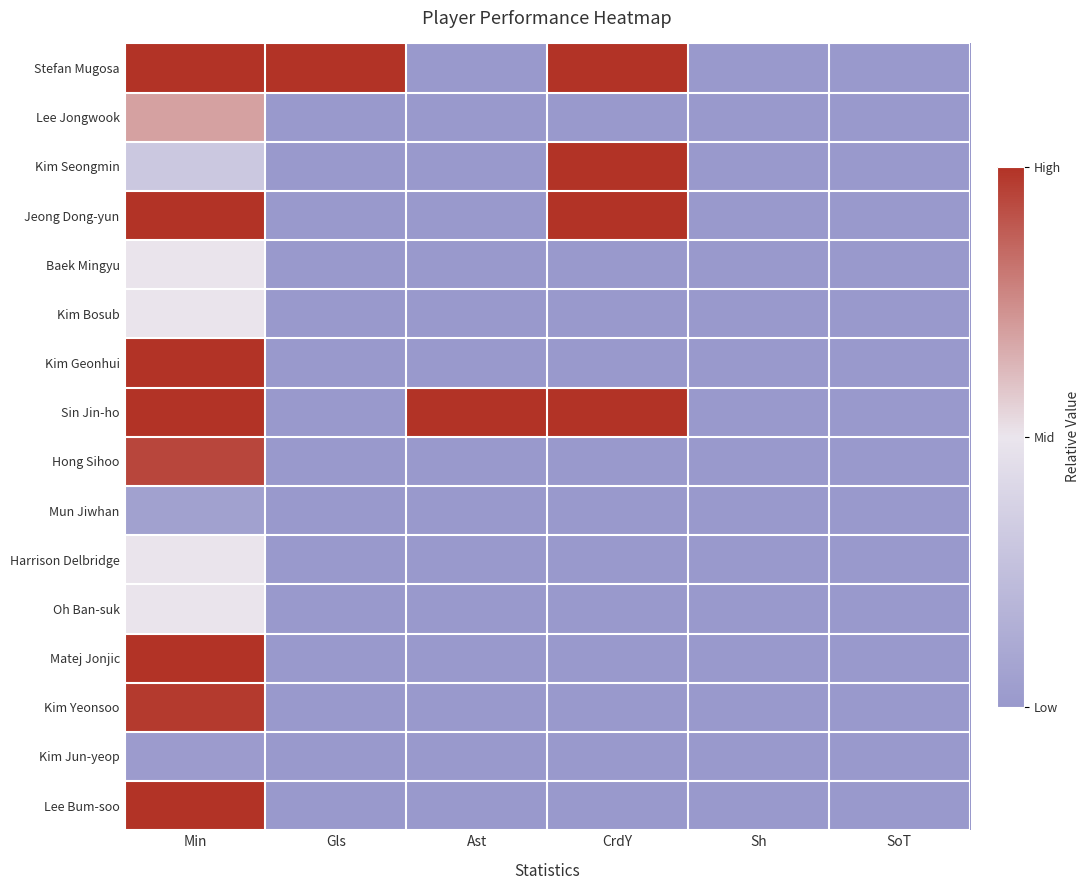

Rank the series at Sh from lowest to highest value.

Stefan Mugosa, Lee Jongwook, Kim Seongmin, Jeong Dong-yun, Baek Mingyu, Kim Bosub, Kim Geonhui, Sin Jin-ho, Hong Sihoo, Mun Jiwhan, Harrison Delbridge, Oh Ban-suk, Matej Jonjic, Kim Yeonsoo, Kim Jun-yeop, Lee Bum-soo